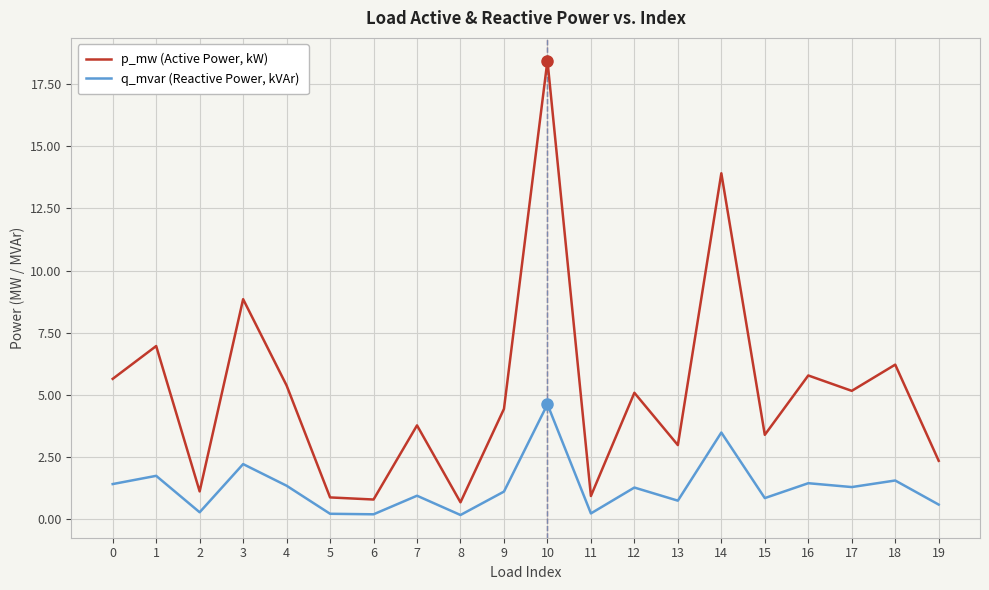

The p_mw (Active Power, kW) series shows 1.2 at 17. True or false?

False